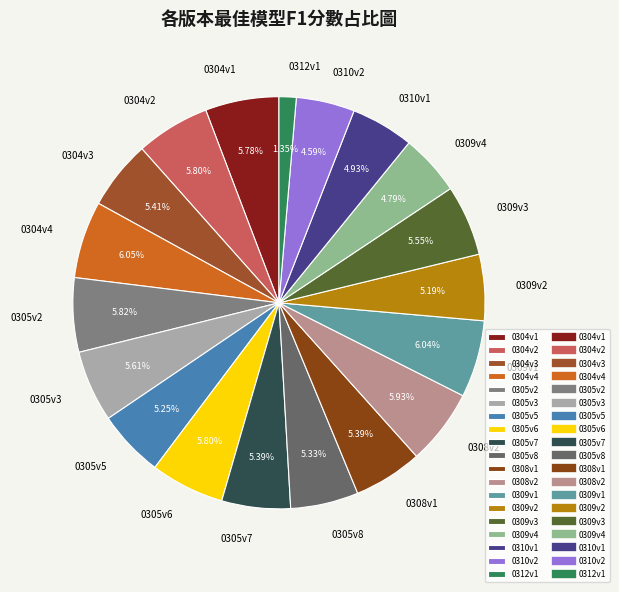

Does 0305v5 account for over 50% of the chart?

No